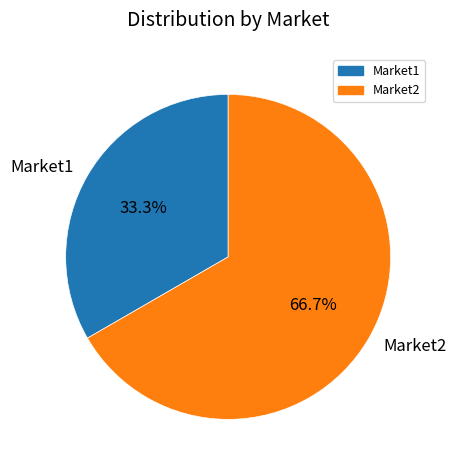

Between Market1 and Market2, which is larger?

Market2